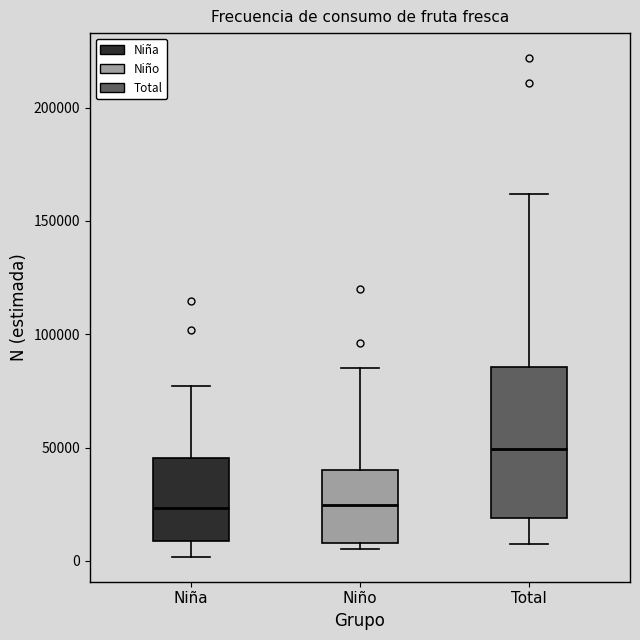

Where is the lower edge of the box for Niña on the y-axis? The values are not printed on the chart, so give them approximately, as read against the axis.

10000